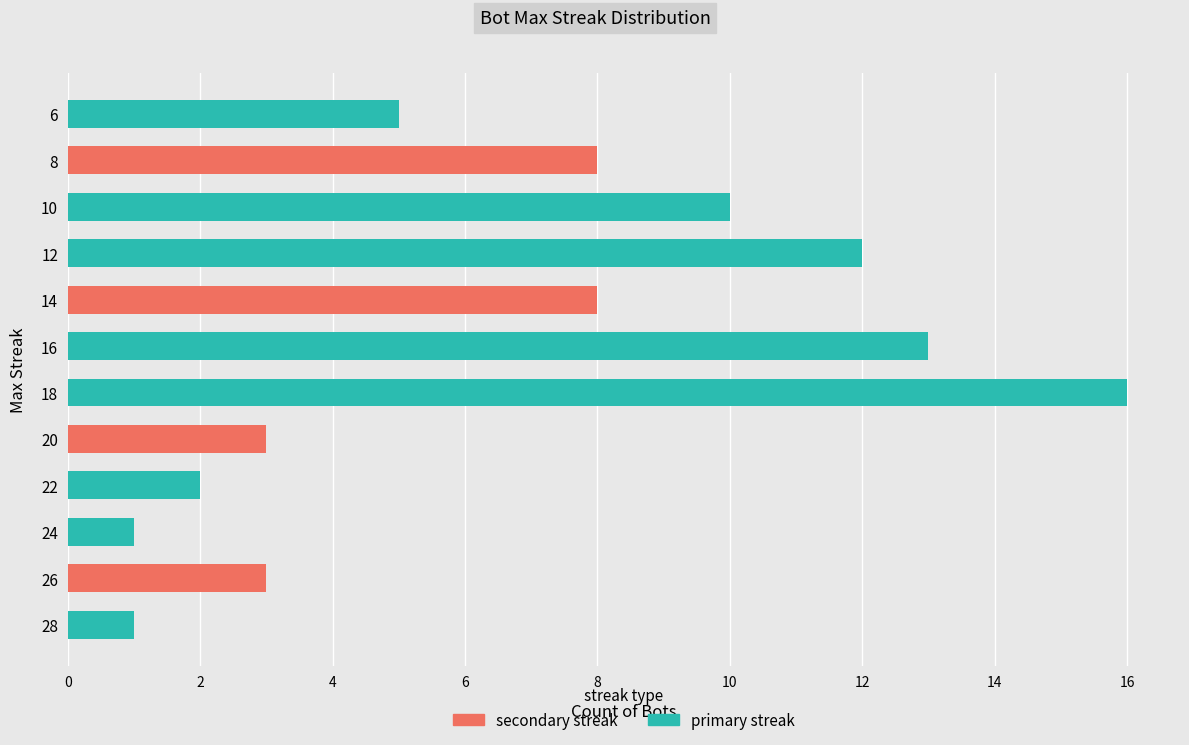

How many bars are there in total?

12